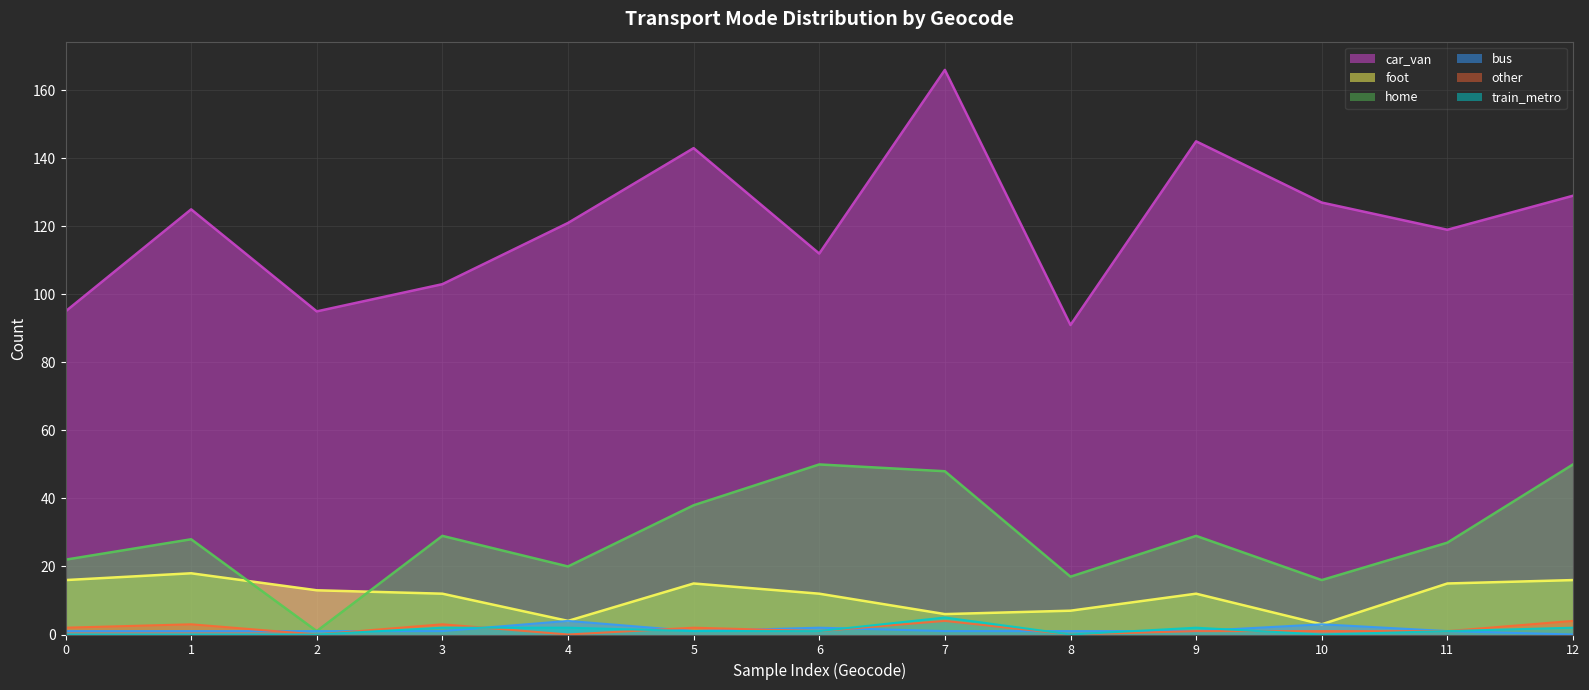

Which series has the largest total across all categories?

car_van